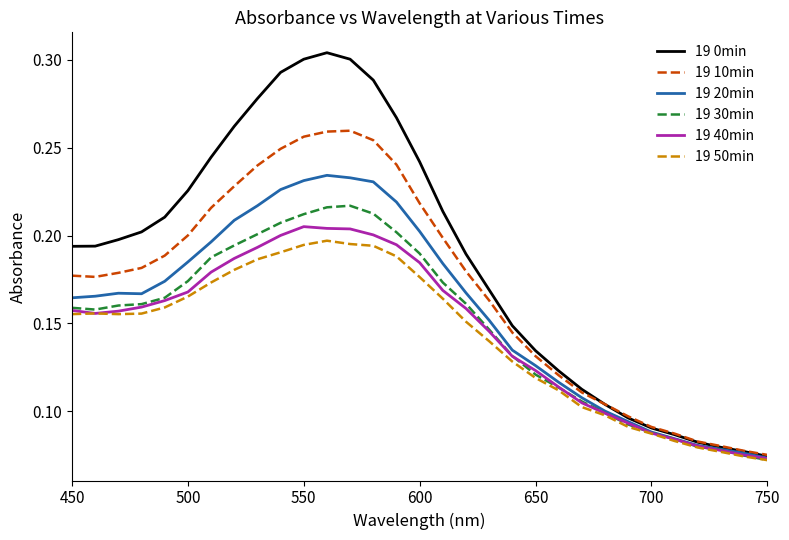

Which series has the largest total across all categories?

19 0min